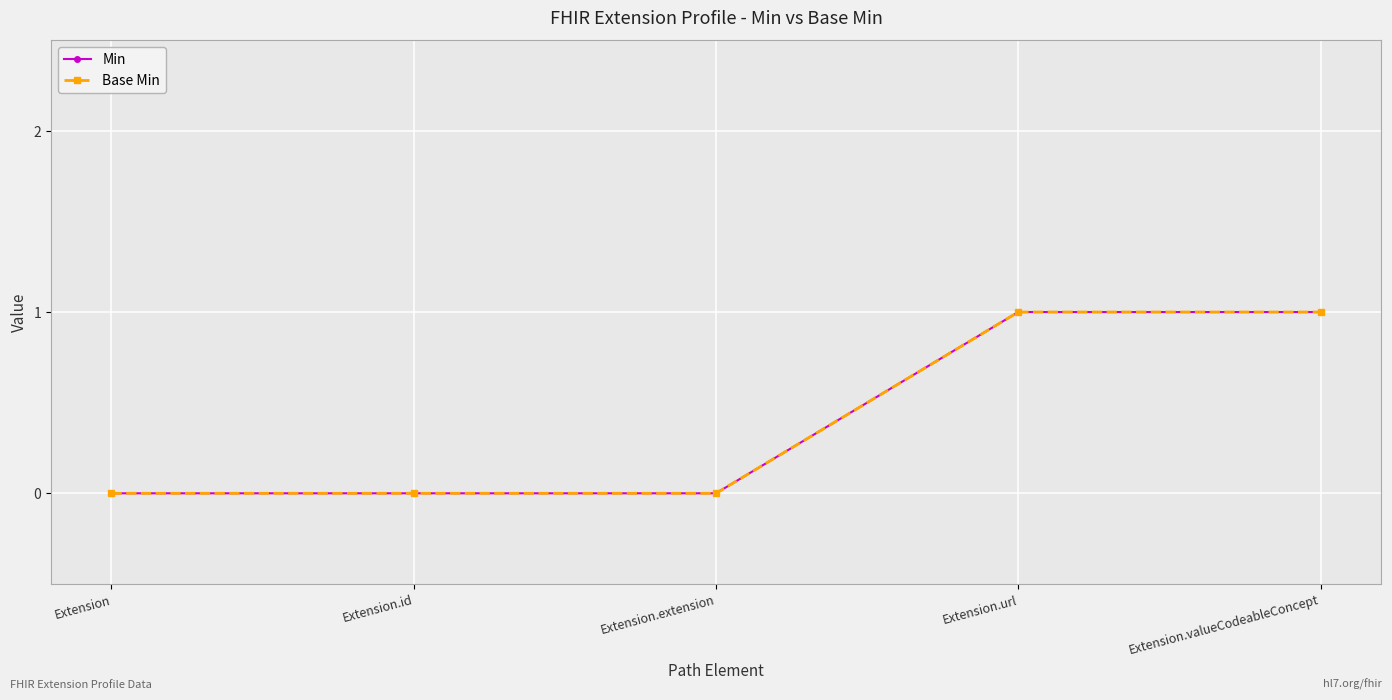

At how many categories does at least one series exceed 0?

2